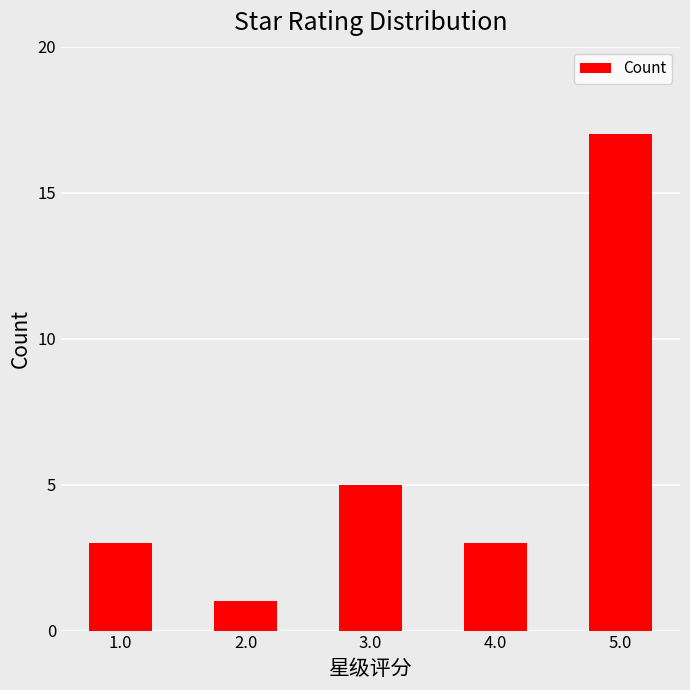

How many data points does each series have?

5